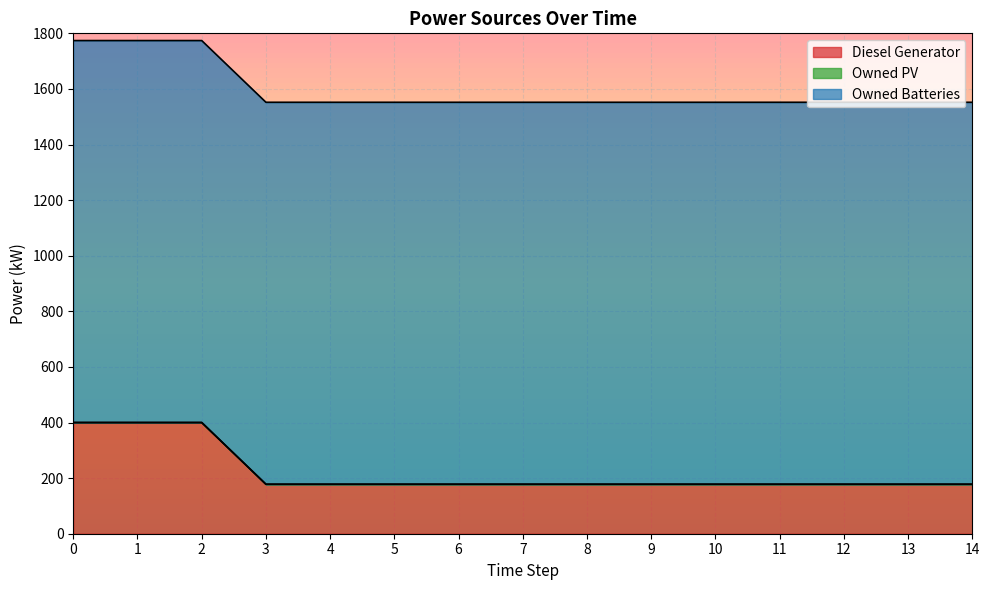

True or false: Owned Batteries and Owned PV cross at least once.

False